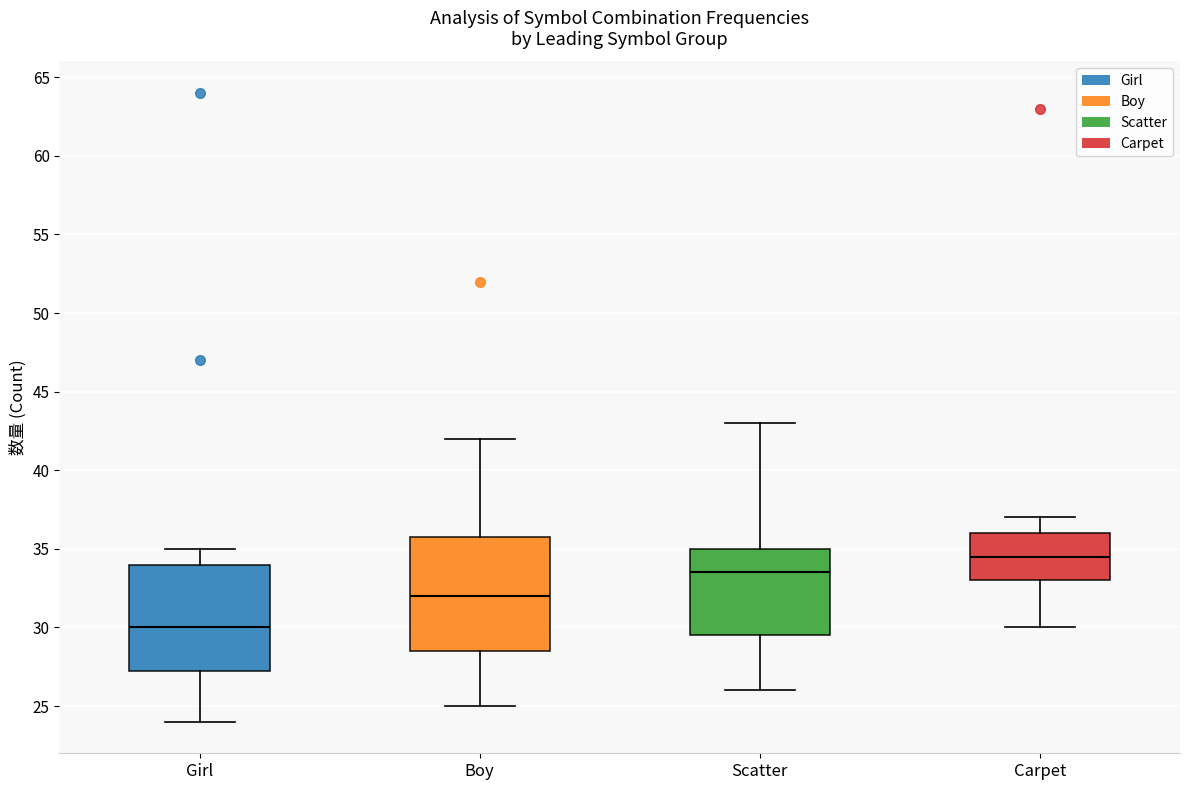

Which box has the highest median line?

Carpet